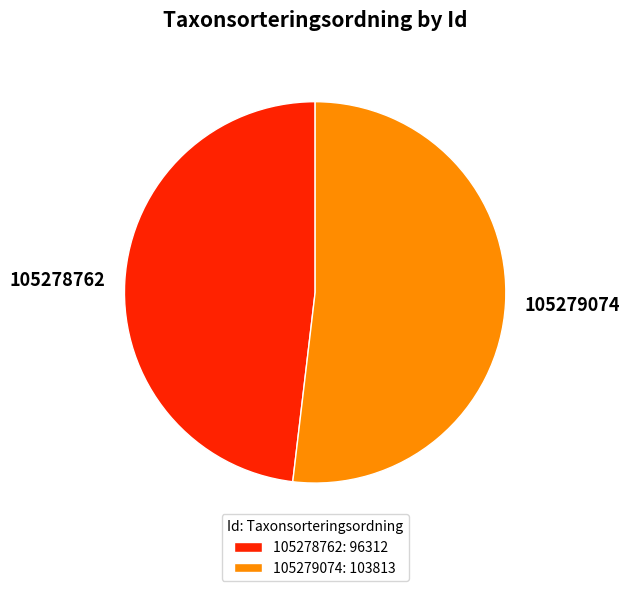

The 105279074 slice represents 58% of the pie. True or false?

False